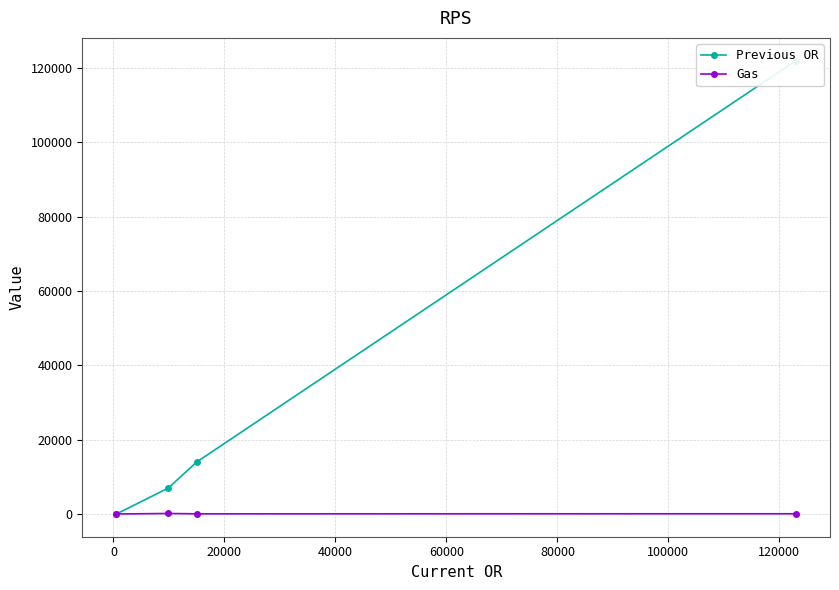

Which series changed the most between 20000 and 40000?

Previous OR